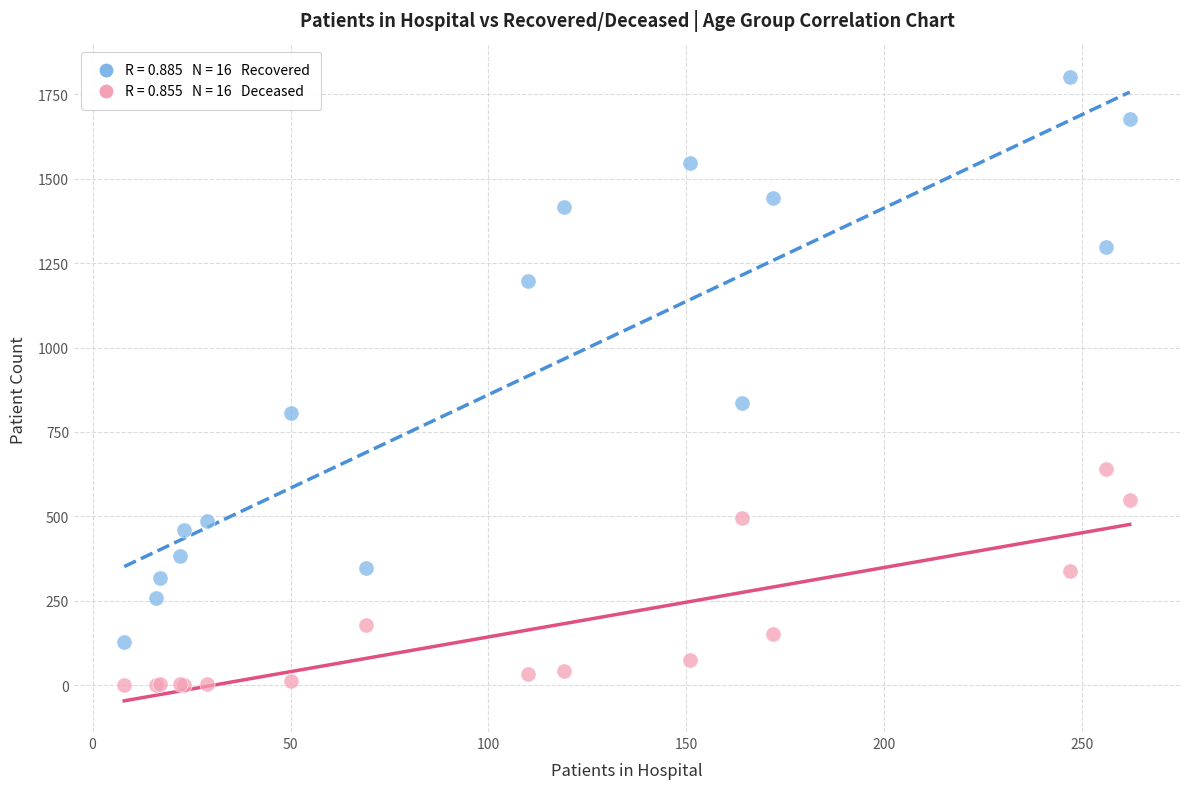

Across all series, what Y value is closest to 901?

836